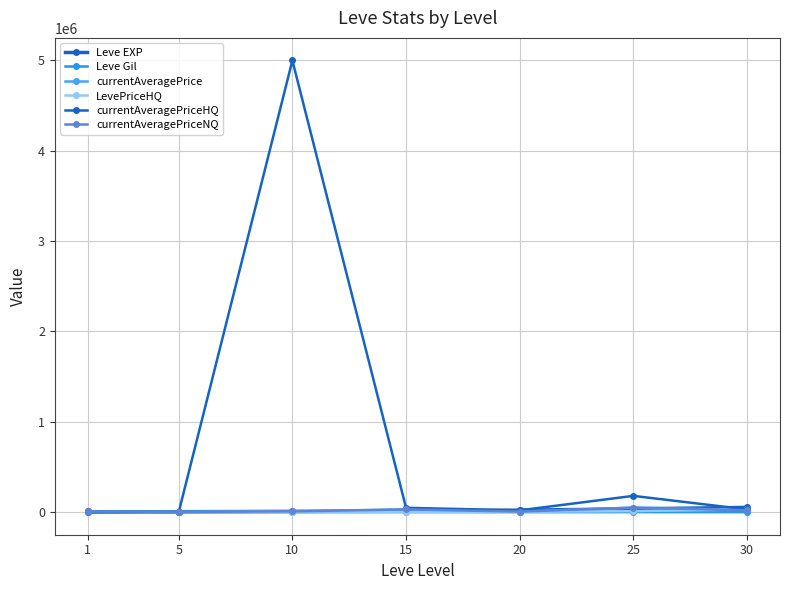

What is the spread (max minus min) of values at 5?

4660.0